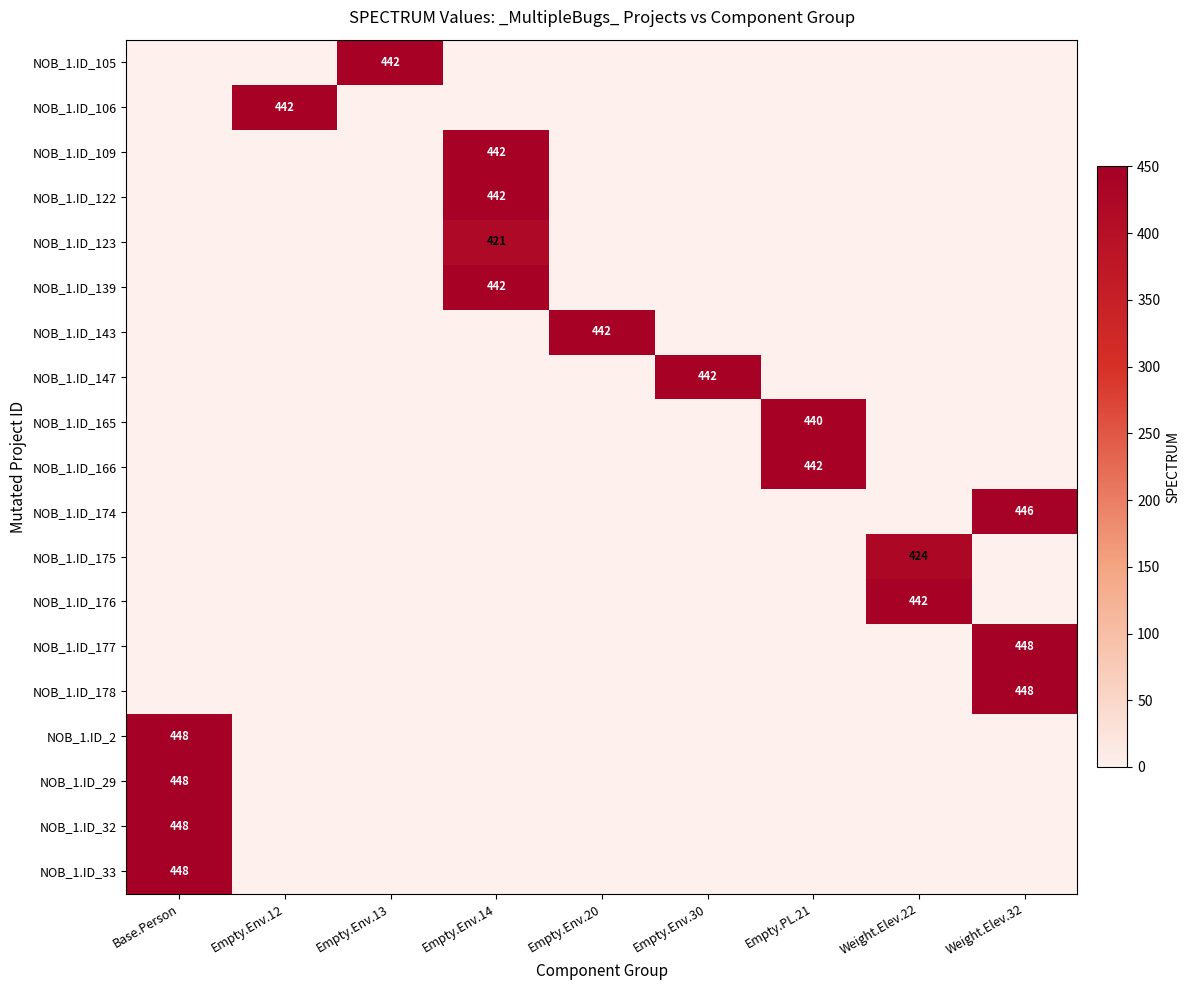

What is the total value across all series at Base.Person?

1792